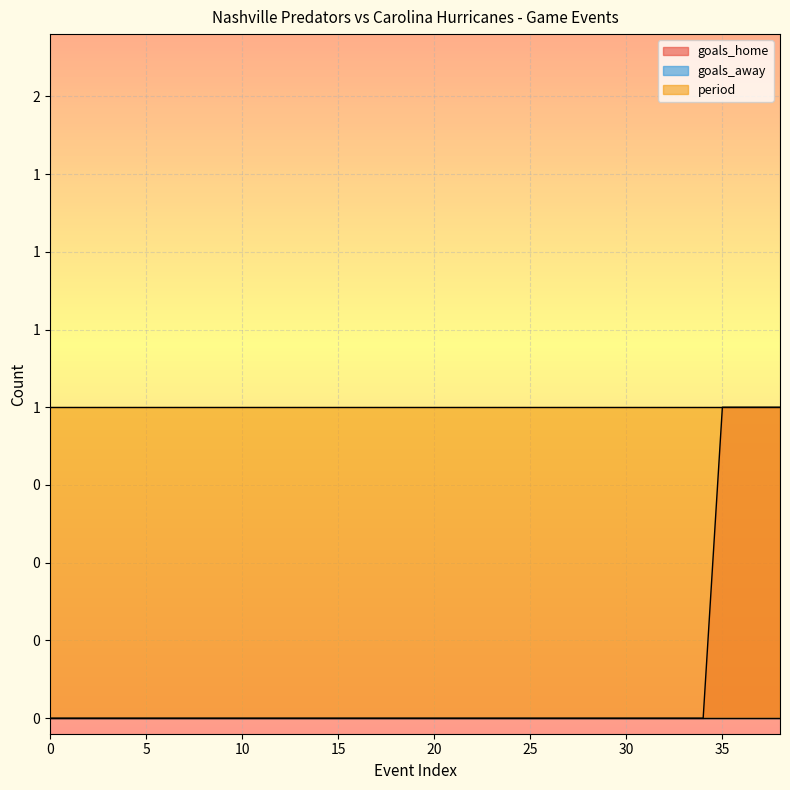

True or false: period and goals_home intersect in this chart.

False